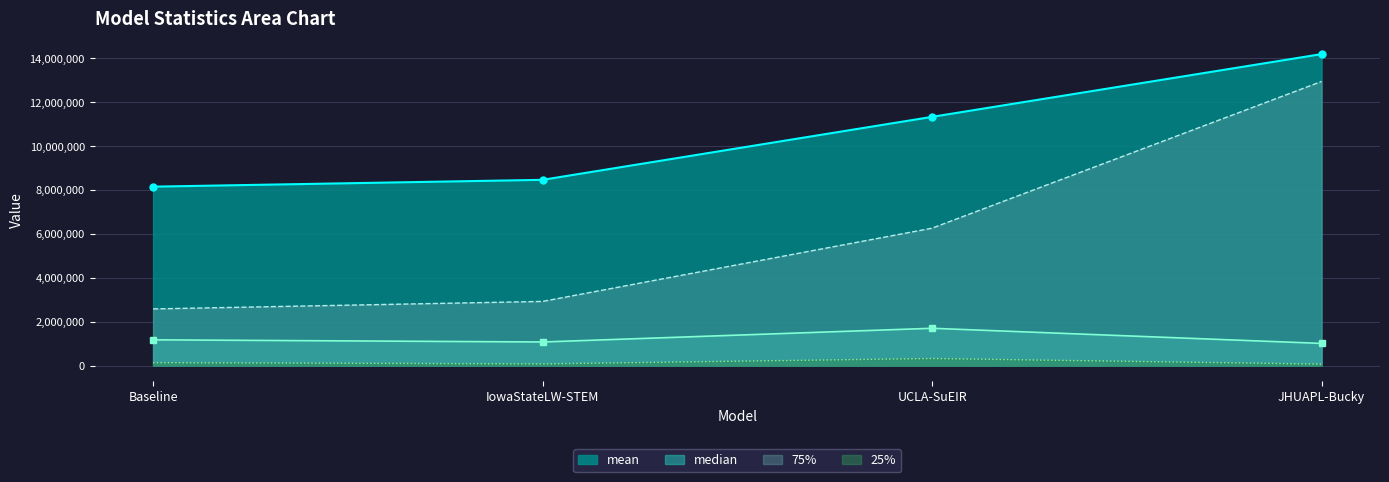

Which category has the highest value in the median series?

UCLA-SuEIR